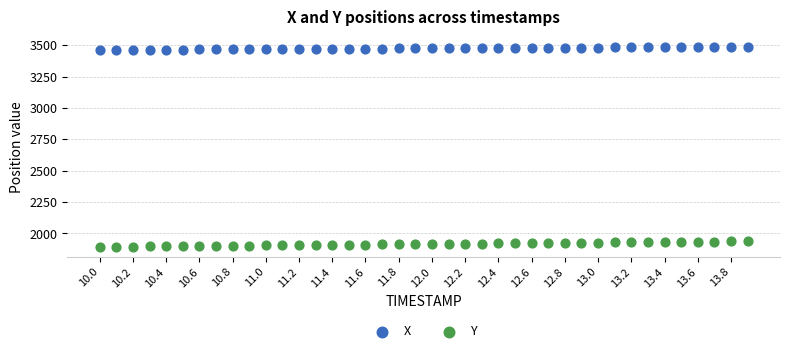

Across all data points, what is the range of Y values (max minus min)?

1593.1